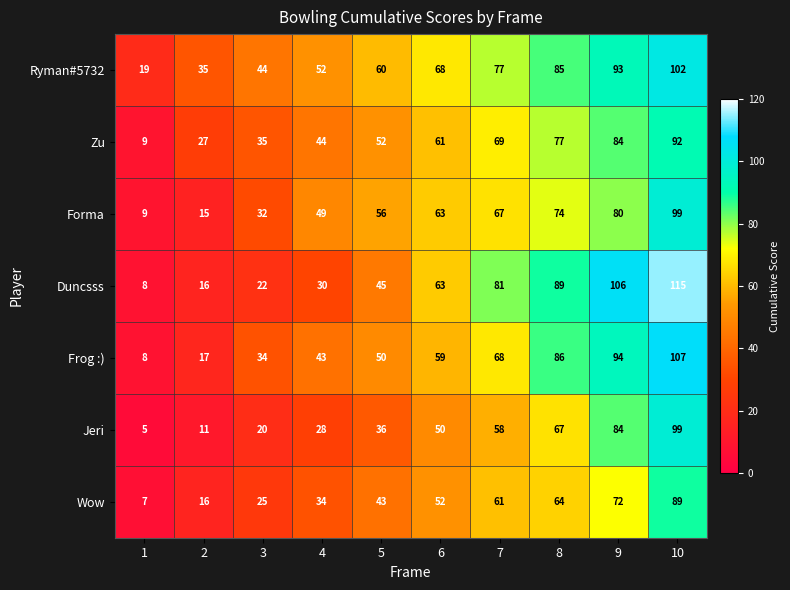

What is the approximate value of Wow at 4, to the nearest 5?

35